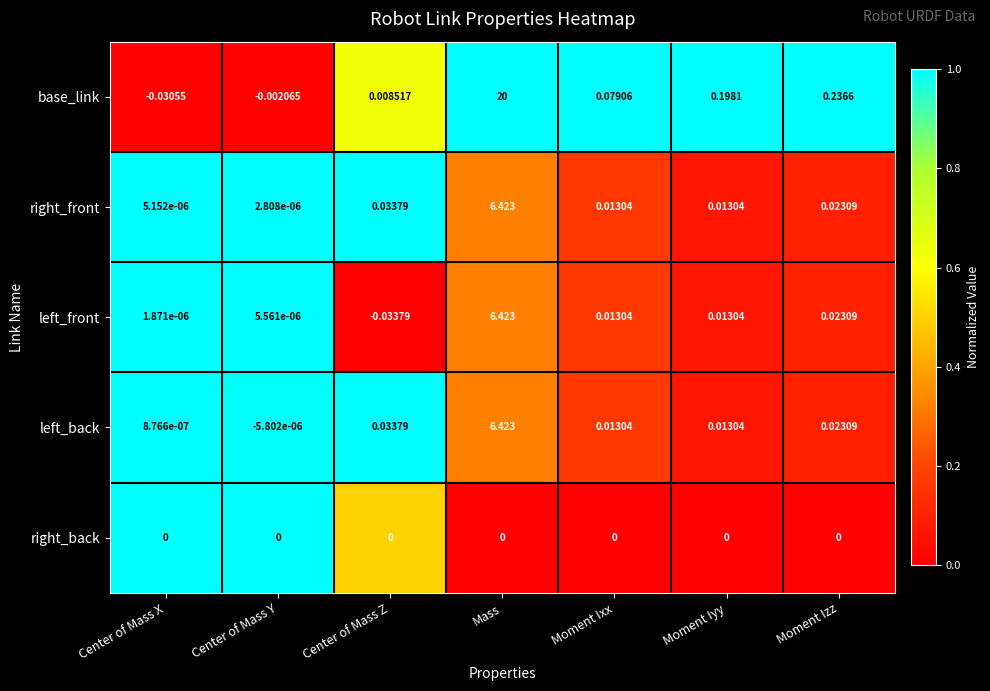

At which label is right_front closest to 3?

Center of Mass Z